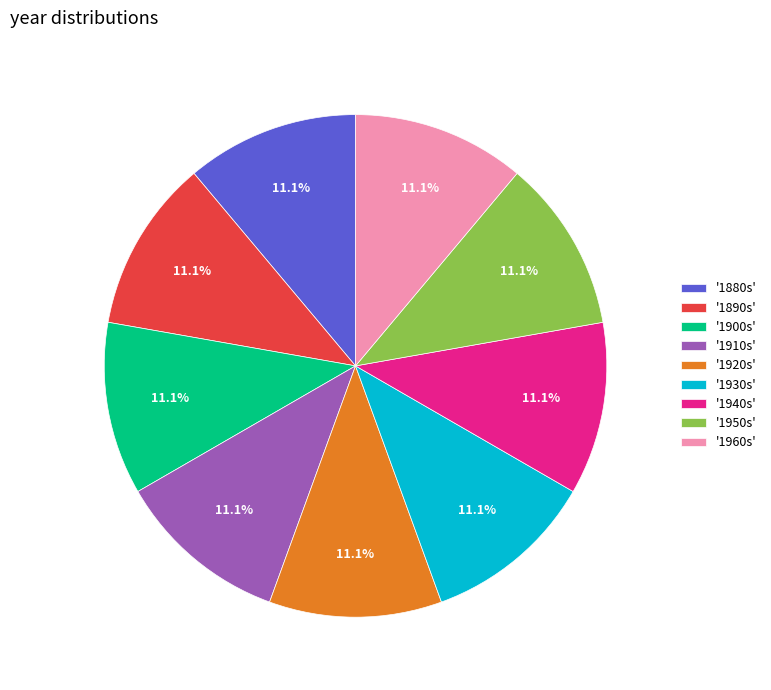

To the nearest percent, what is the average slice percentage?

11%